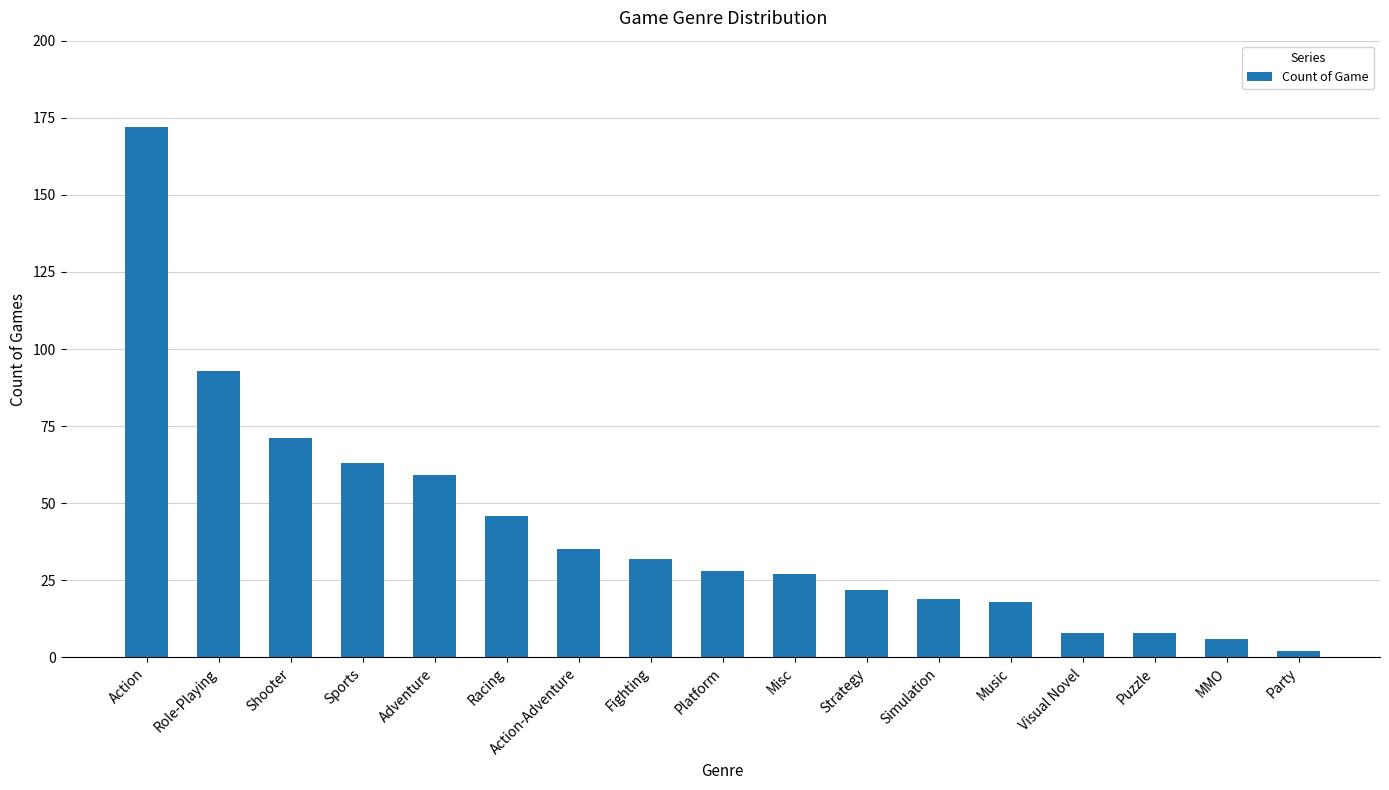

Reading left to right, list all the values displayed in this chart.

Action=172	Role-Playing=93	Shooter=71	Sports=63	Adventure=59	Racing=46	Action-Adventure=35	Fighting=32	Platform=28	Misc=27	Strategy=22	Simulation=19	Music=18	Visual Novel=8	Puzzle=8	MMO=6	Party=2